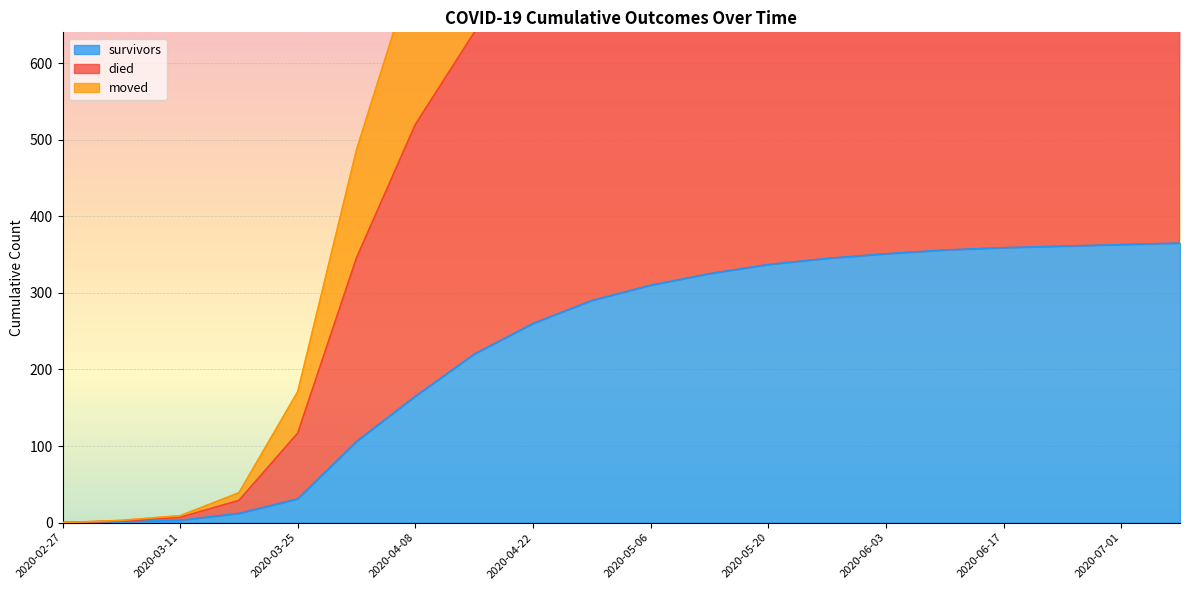

The moved series shows 941 at 2020-06-24. True or false?

True